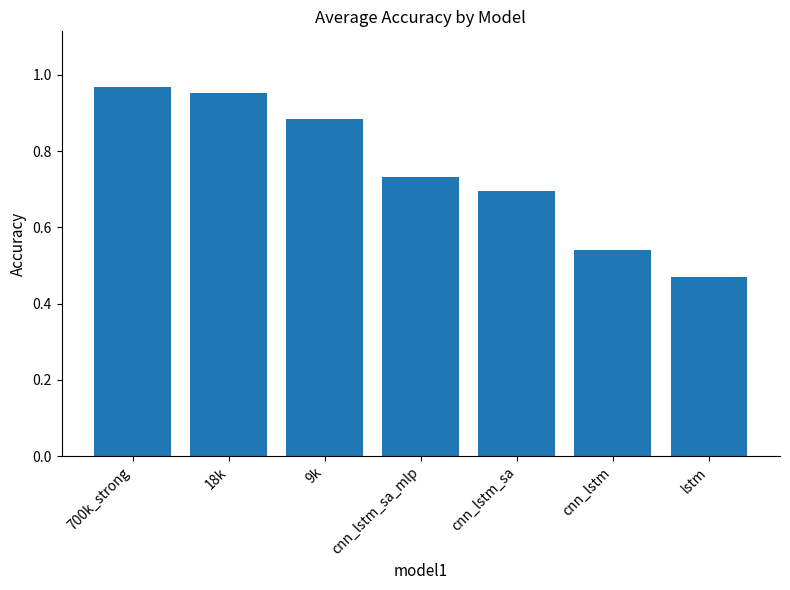

What is the sum of all values?

5.2